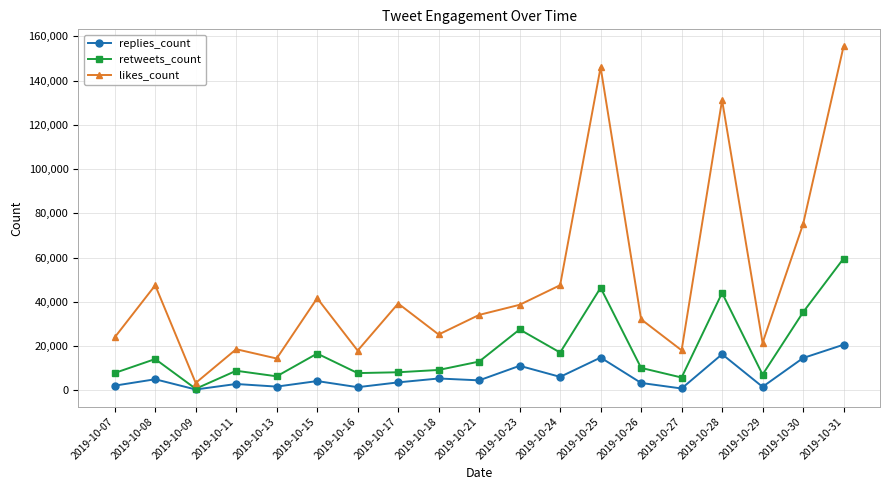

How many data points in retweets_count are less than 10190?

9